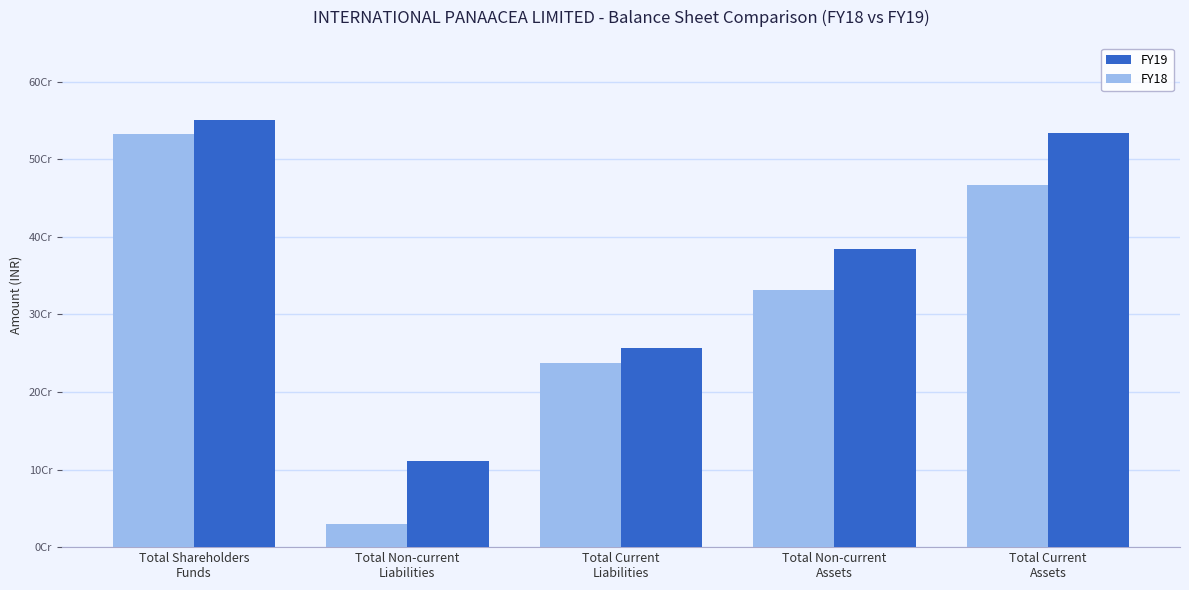

What is the spread (max minus min) of values at Total Non-current
Assets?

53807375